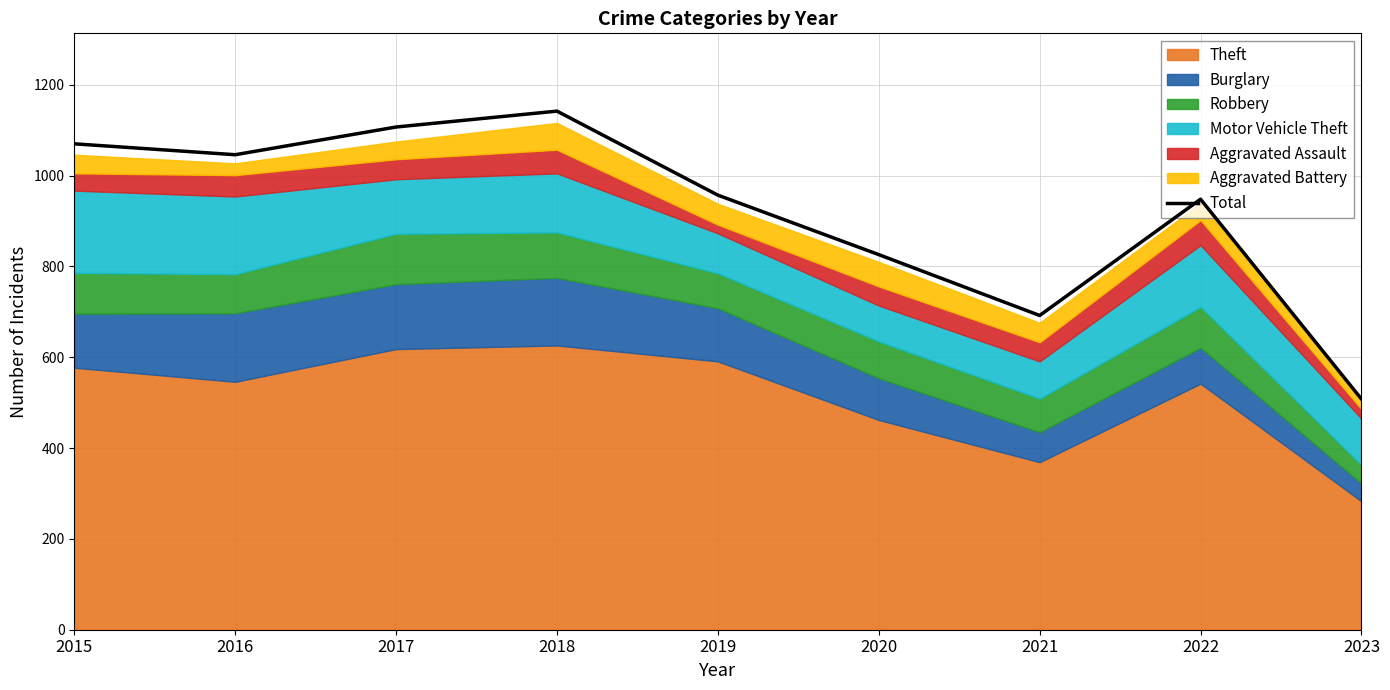

The value at 2015 is 1070. True or false?

True